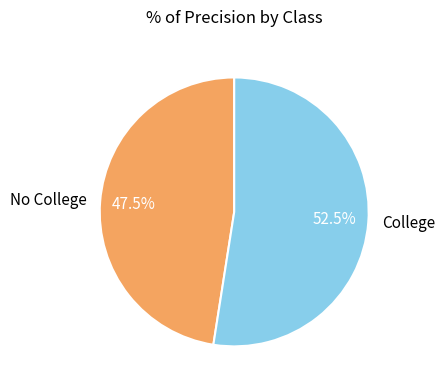

Rank the categories by value from lowest to highest.

No College, College